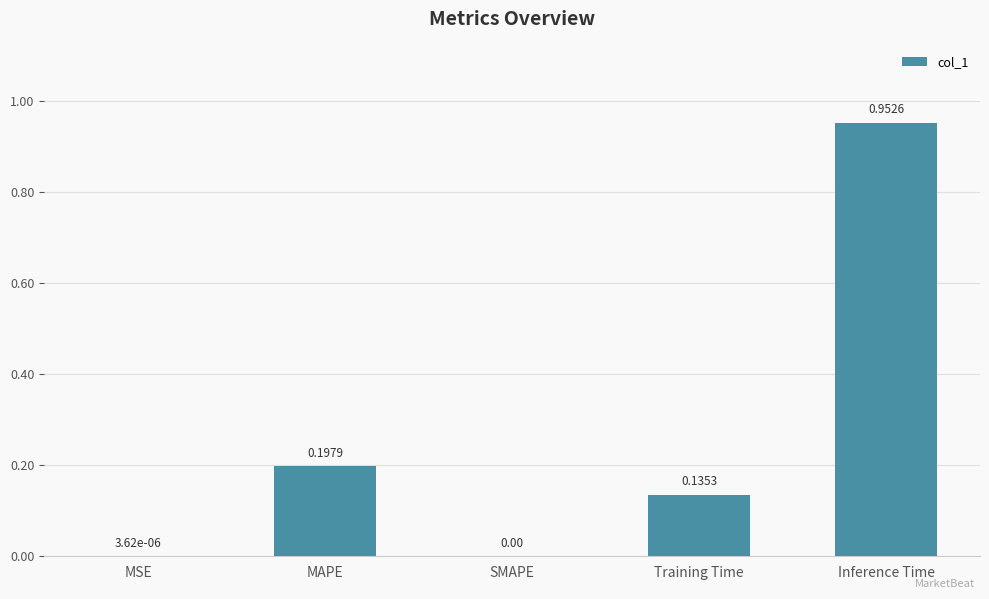

What is the sum of all values?

1.3